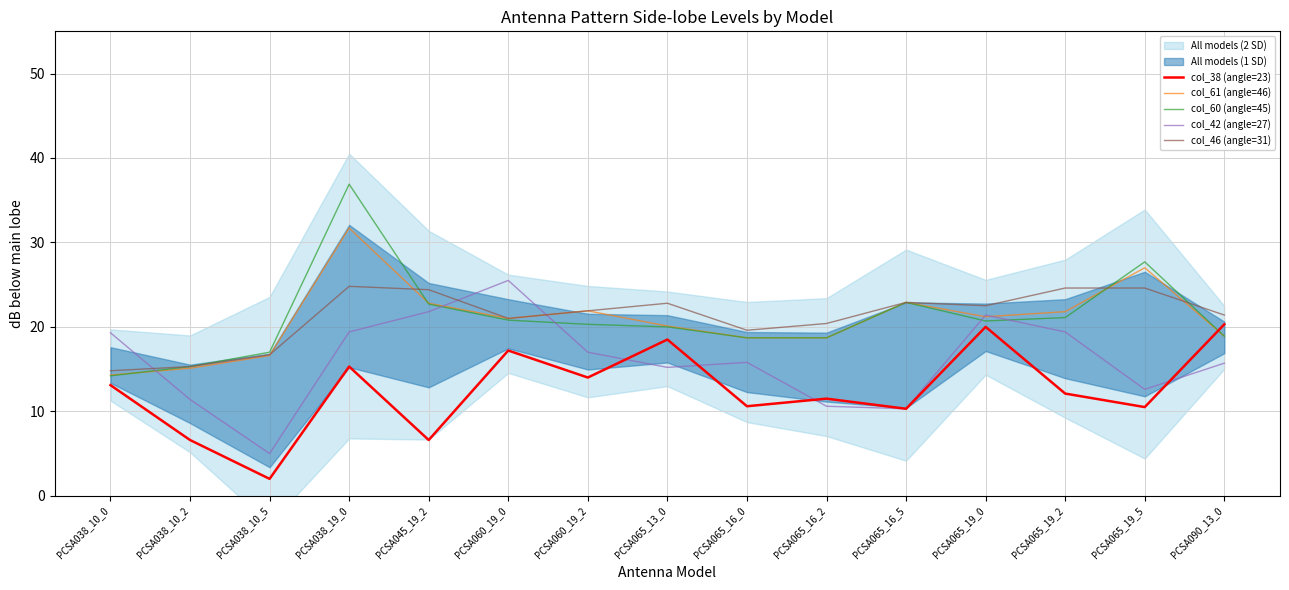

What is the spread (max minus min) of values at PCSA038_10_0?

6.2